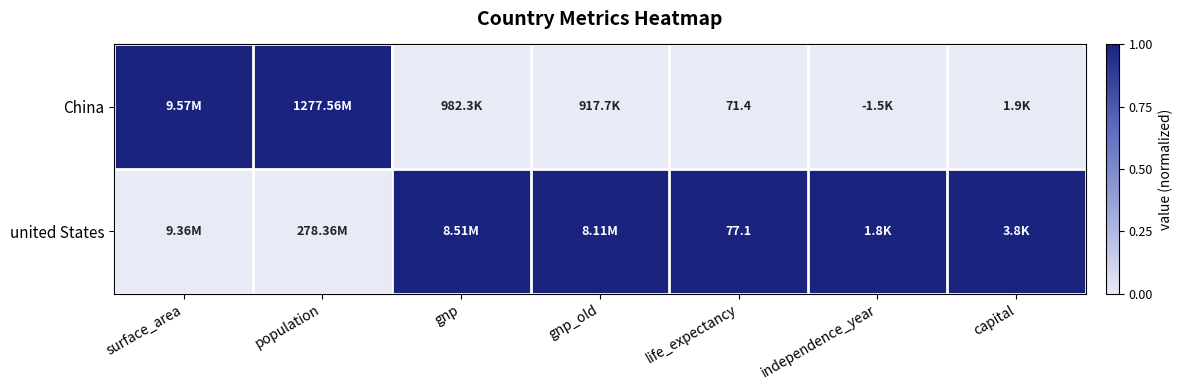

The China series shows 0 at gnp_old. True or false?

True